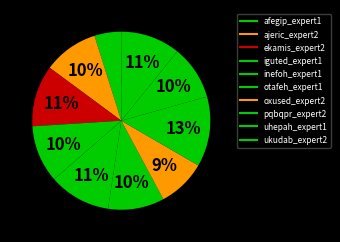

To the nearest percent, what is the difference between the largest and smallest slice percentages?

8%